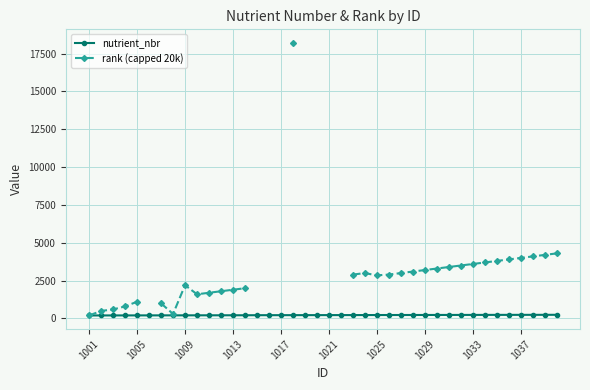

The nutrient_nbr series shows 233 at 1029. True or false?

True